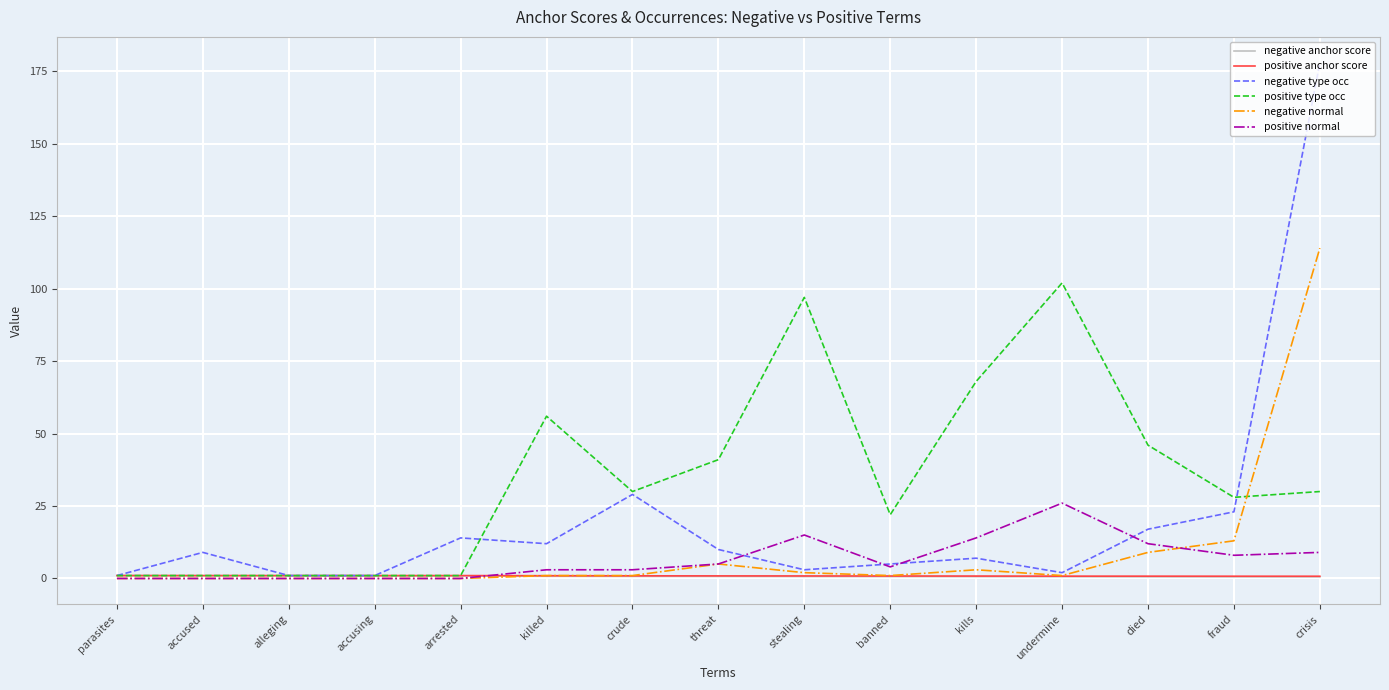

Which series has the widest spread of values?

negative type occ